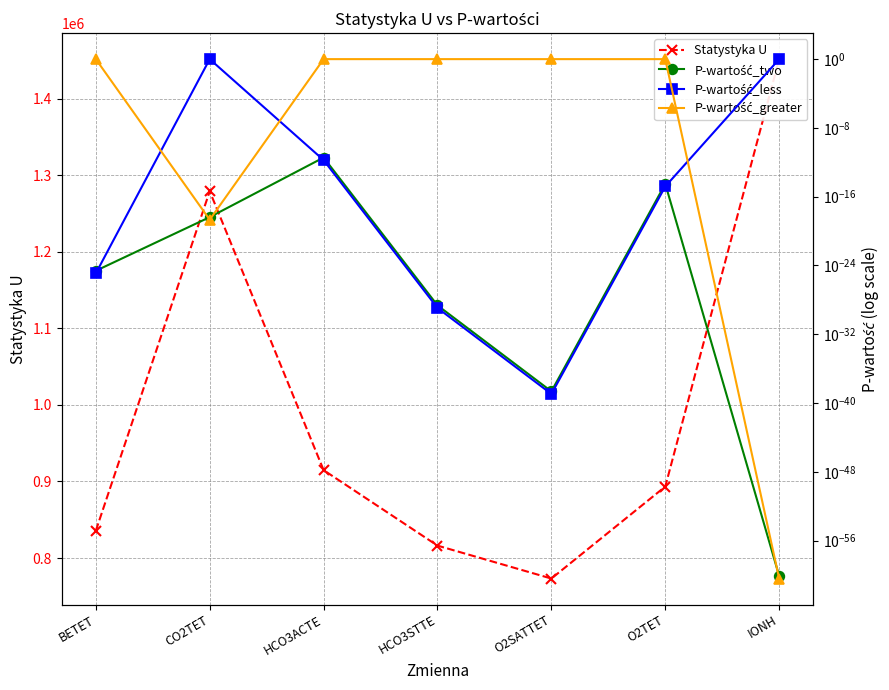

Rank the series at IONH from lowest to highest value.

P-wartość_greater, P-wartość_two, P-wartość_less, Statystyka U